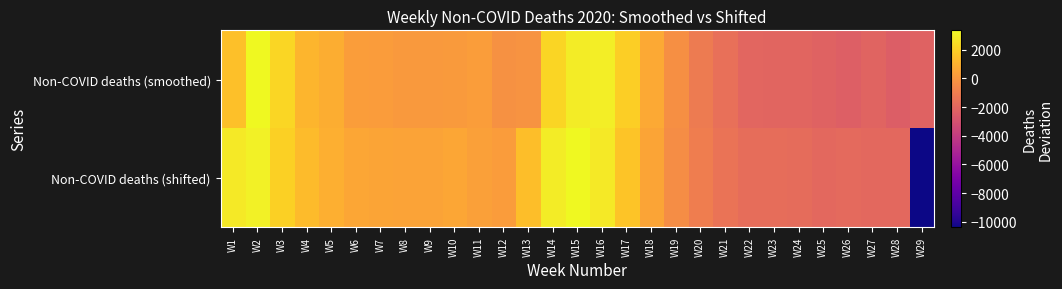

Between W7 and W25, which is larger?

W7